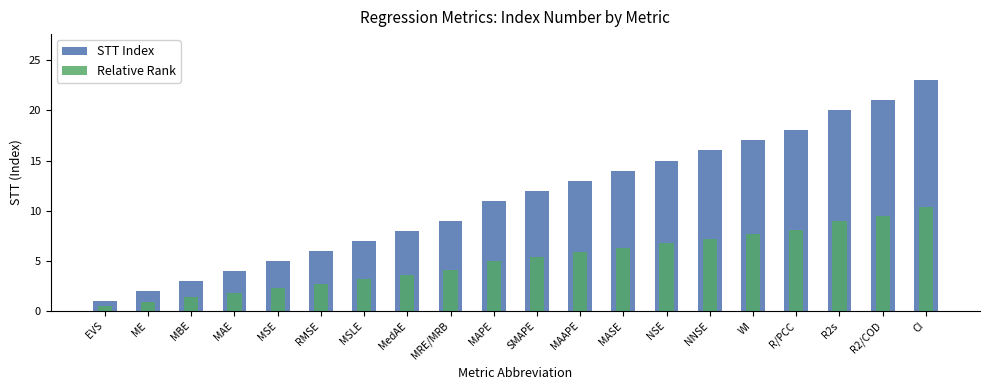

What position from the right is MAE?

17